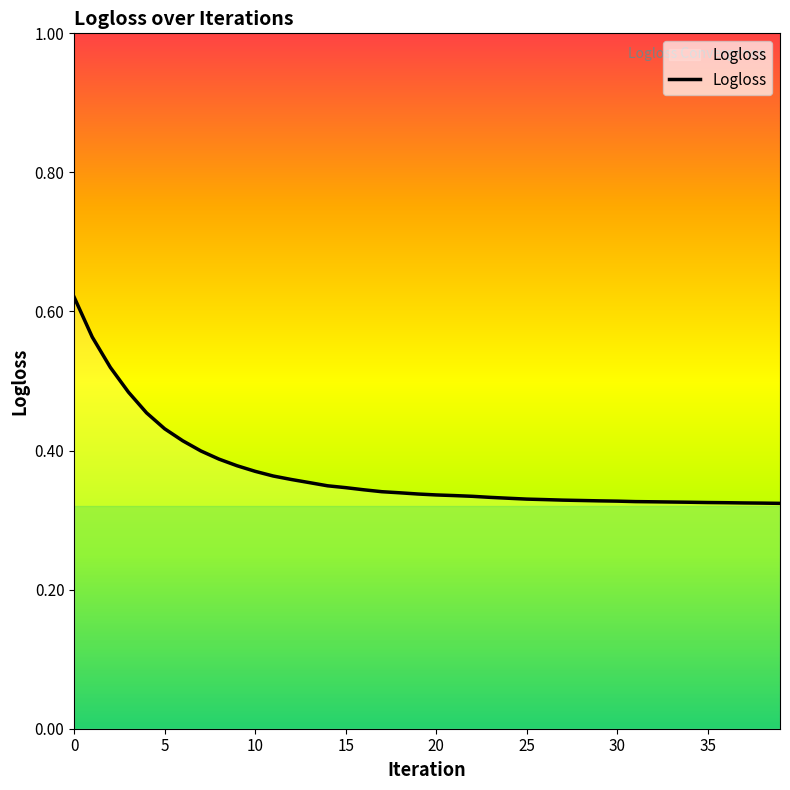

What is the value of the 24th point from the left?

0.3